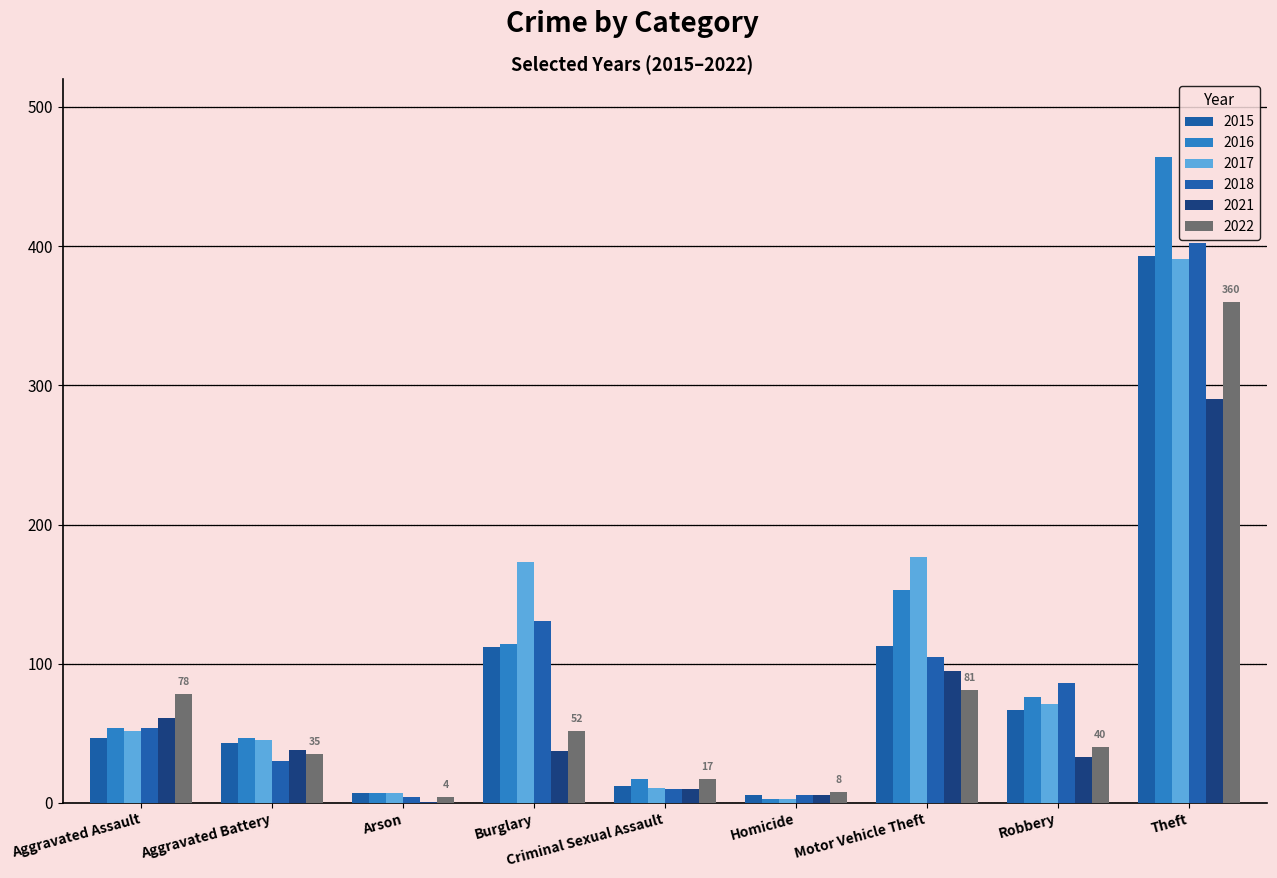

How many distinct data groups are displayed?

6